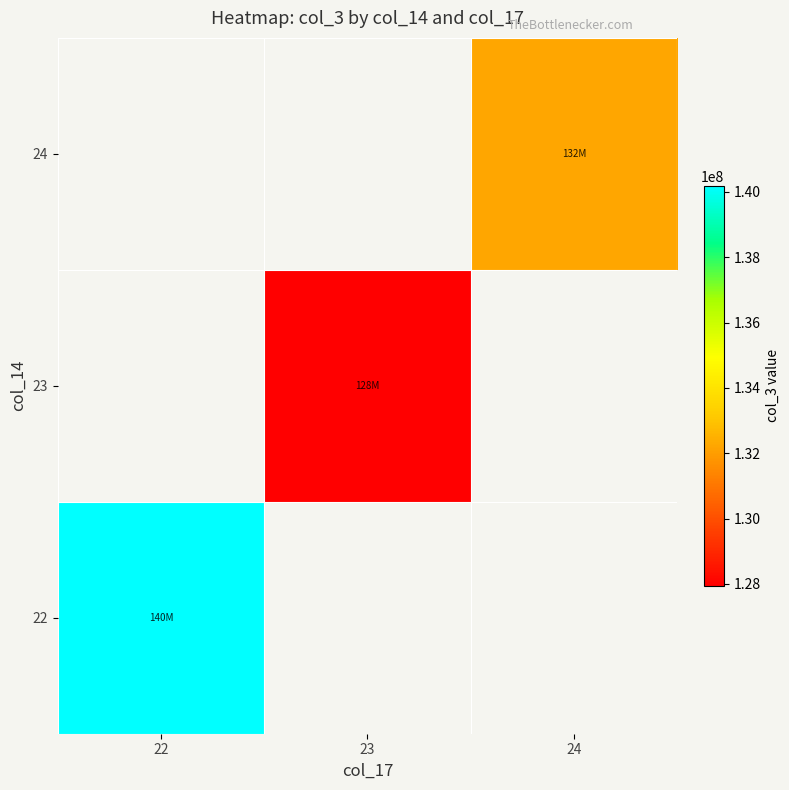

How many categories are shown in the chart?

3